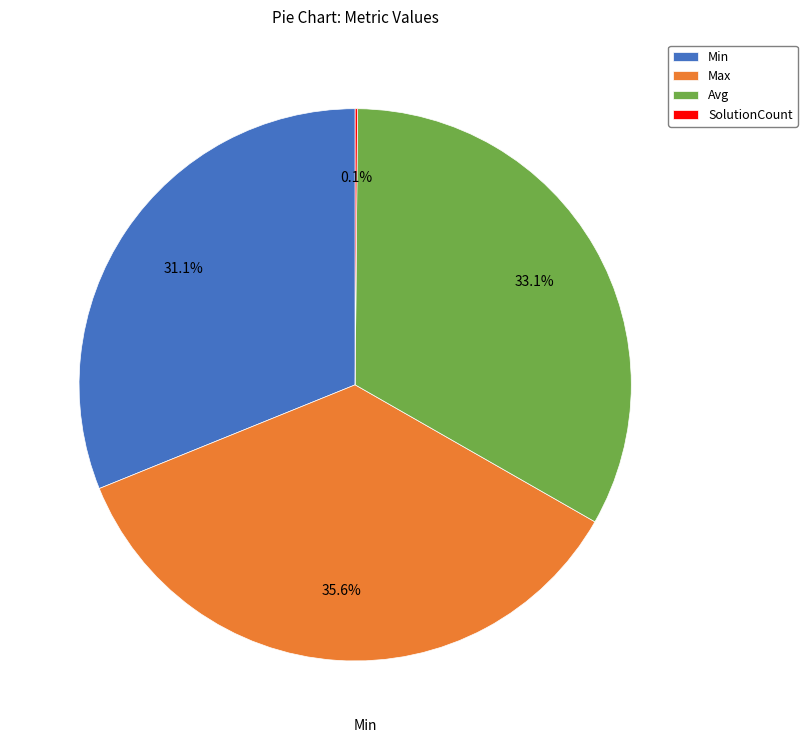

Is there a majority slice in this chart?

No